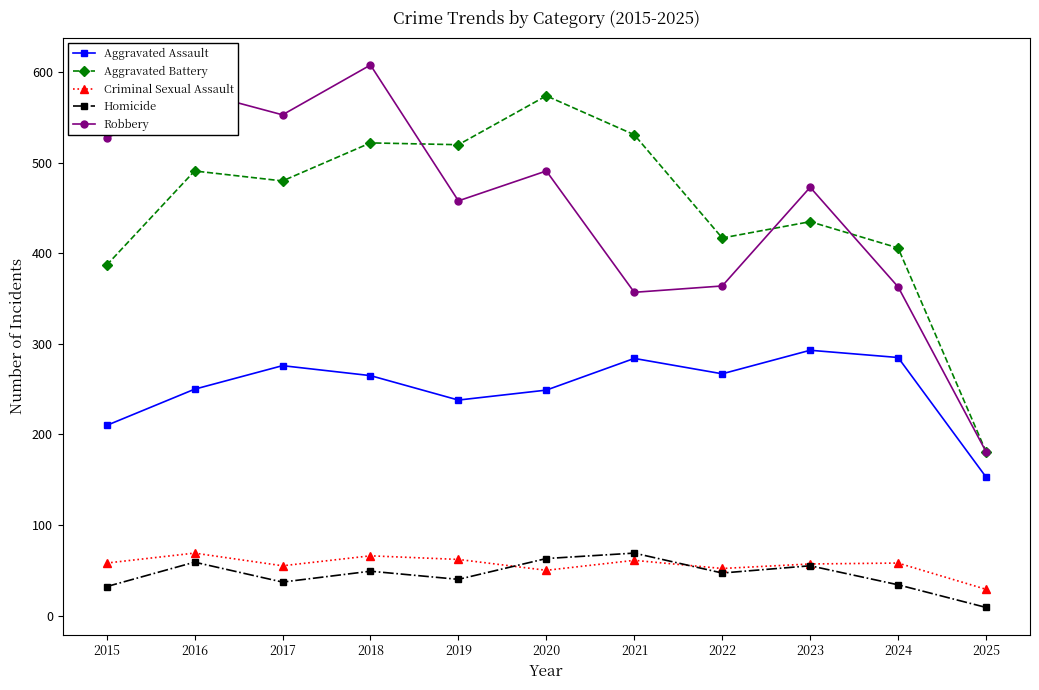

At which label does Aggravated Battery reach its peak?

2020